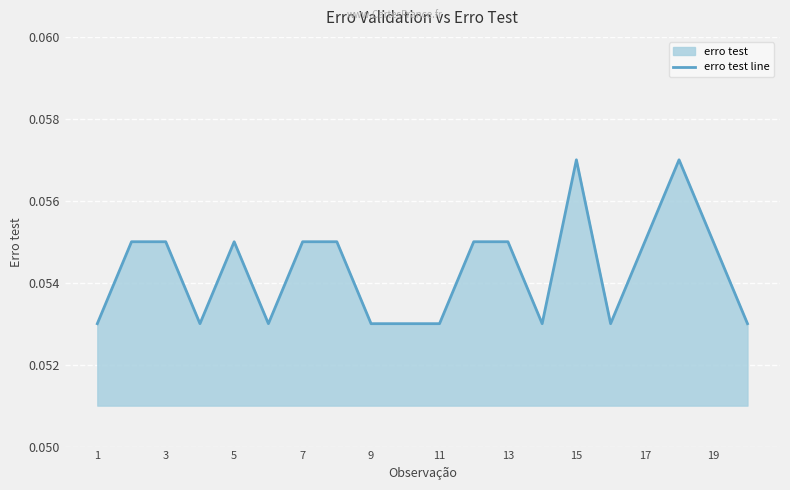

What is the sum of the values at 1 and 3?

0.1